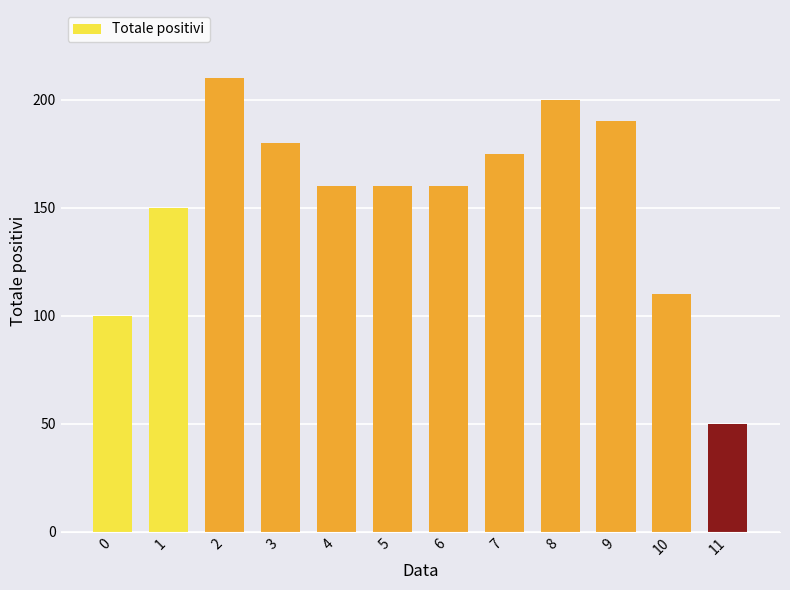

Reading left to right, transcribe all the data shown in this chart.

100	150	210	180	160	160	160	175	200	190	110	50